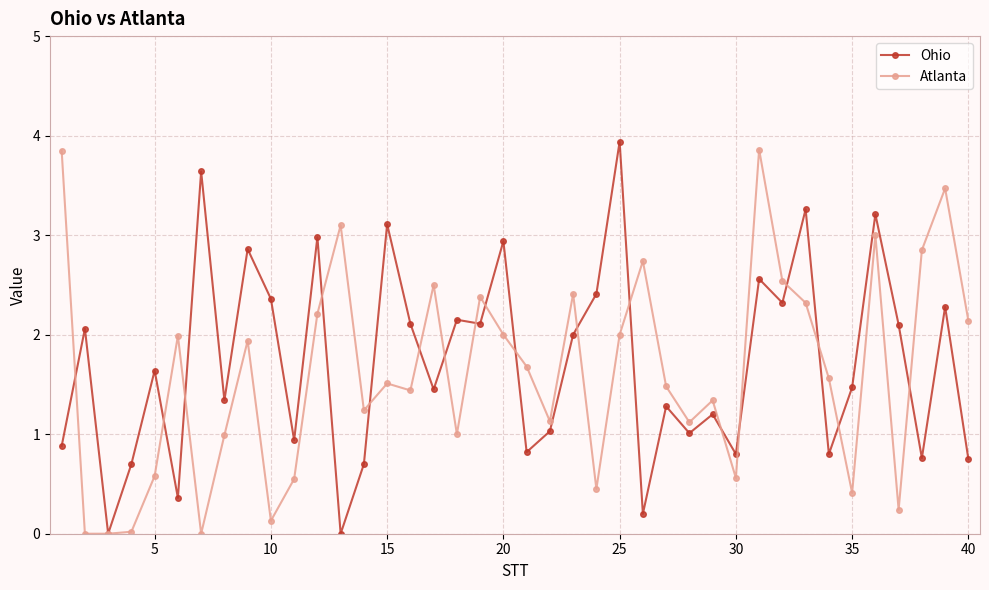

What is the greatest value displayed?

3.9